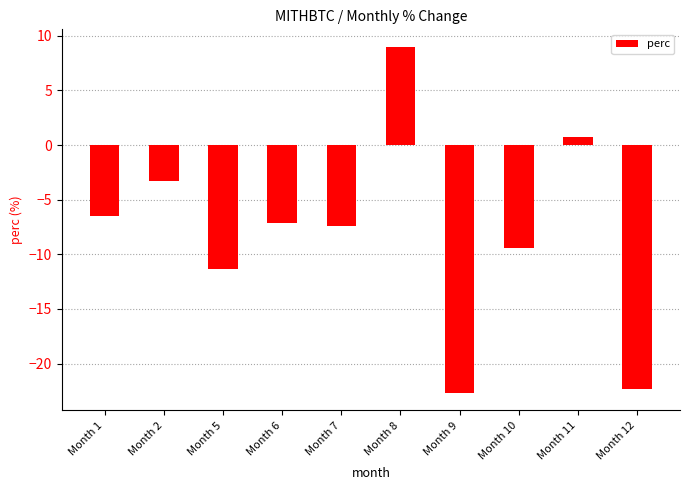

Reading right to left, extract all data points from this chart.

-22.4	0.7	-9.4	-22.7	9.0	-7.4	-7.1	-11.3	-3.3	-6.5